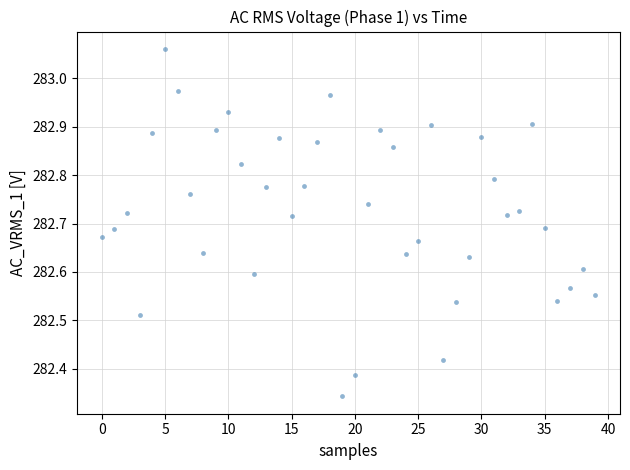

What is the range of Y values (max minus min)?

0.7